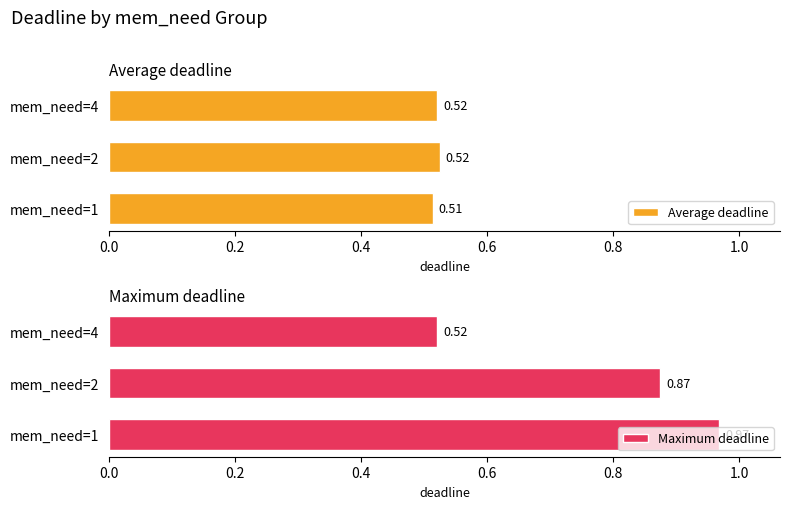

List the labels in order of Maximum deadline value, smallest first.

mem_need=4, mem_need=2, mem_need=1